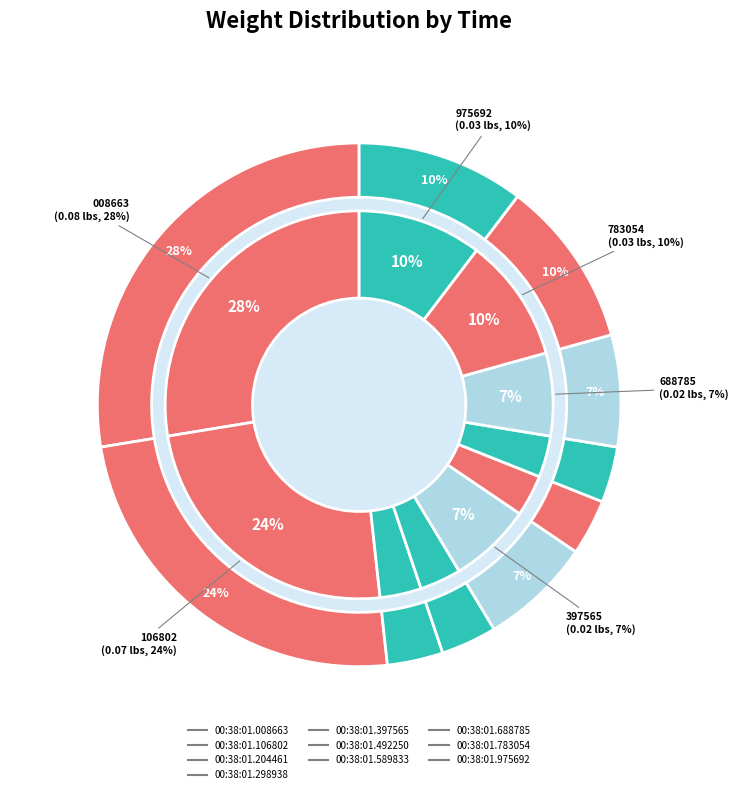

Is there any slice that represents more than half of the pie?

No